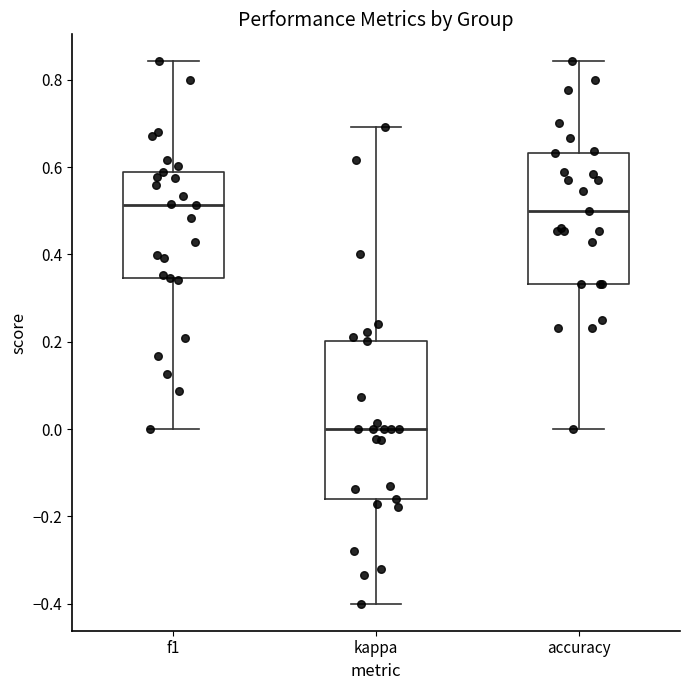

Reading left to right, read every box against the y-axis: the position of its median line, the range the box covers, and the ends of its whiskers. The values are not printed on the chart, so give them approximately, as read against the axis.

f1: median 0.52, box 0.34 to 0.58, whiskers 0.00 to 0.84
kappa: median 0.00, box -0.16 to 0.20, whiskers -0.40 to 0.70
accuracy: median 0.50, box 0.34 to 0.64, whiskers 0.00 to 0.84